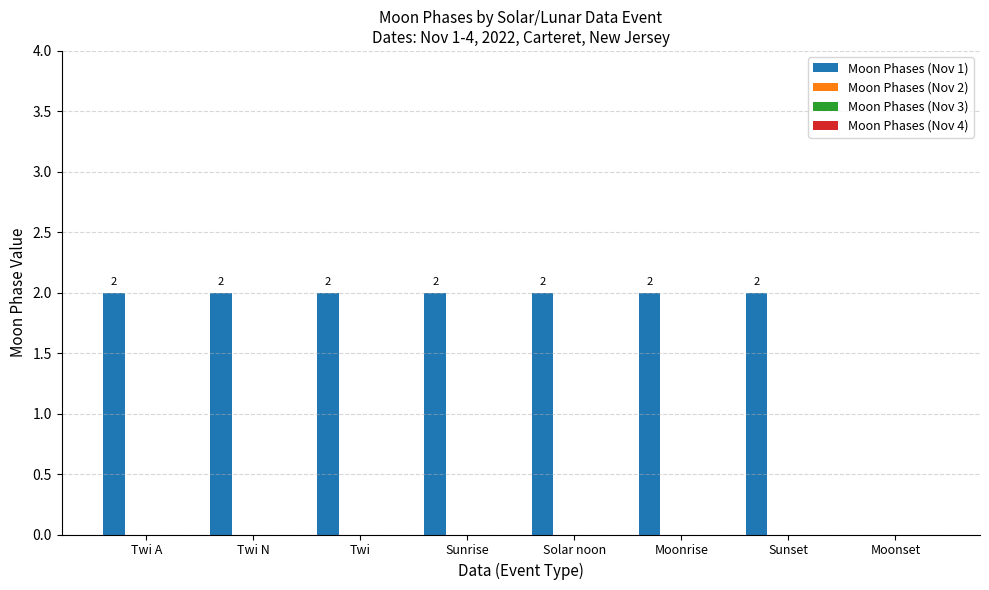

Count the number of data series in this chart.

1